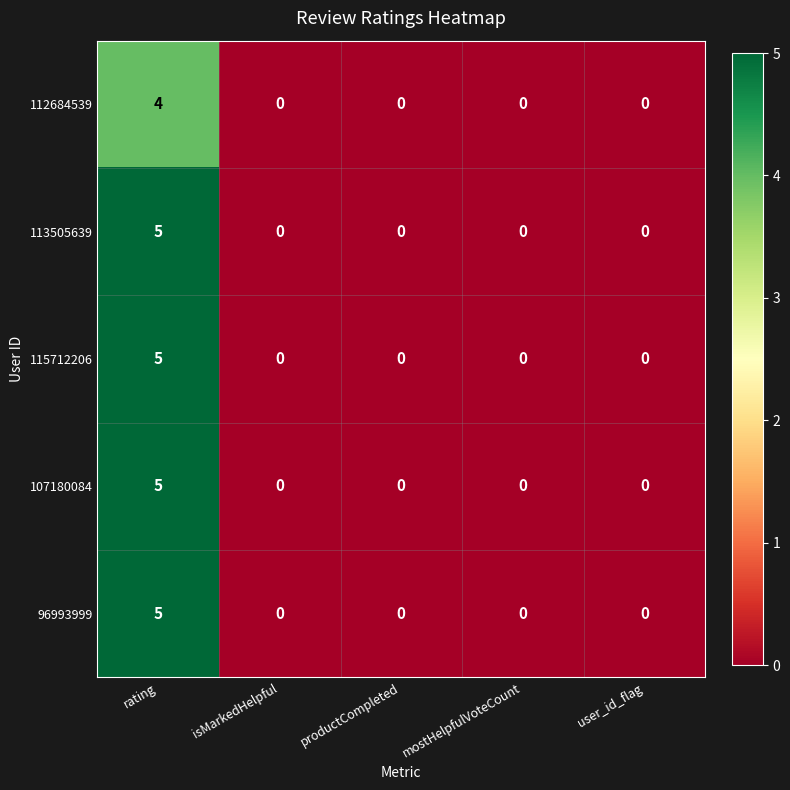

Reading right to left, extract all data points from this chart.

112684539: 0	0	0	0	4
113505639: 0	0	0	0	5
115712206: 0	0	0	0	5
107180084: 0	0	0	0	5
96993999: 0	0	0	0	5